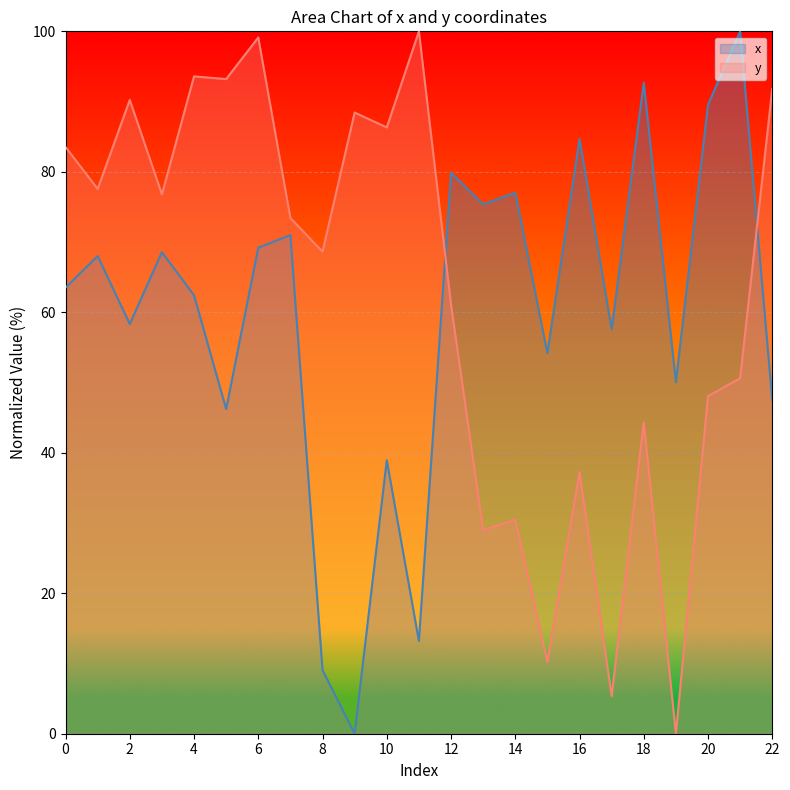

How many values in the x series exceed 63?

12